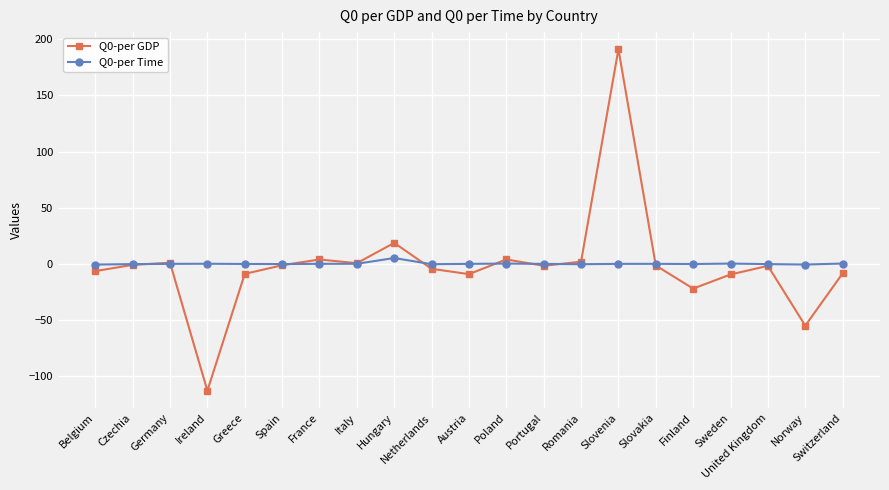

What is the value of the Q0-per GDP point at the 17th from the left?

-22.0